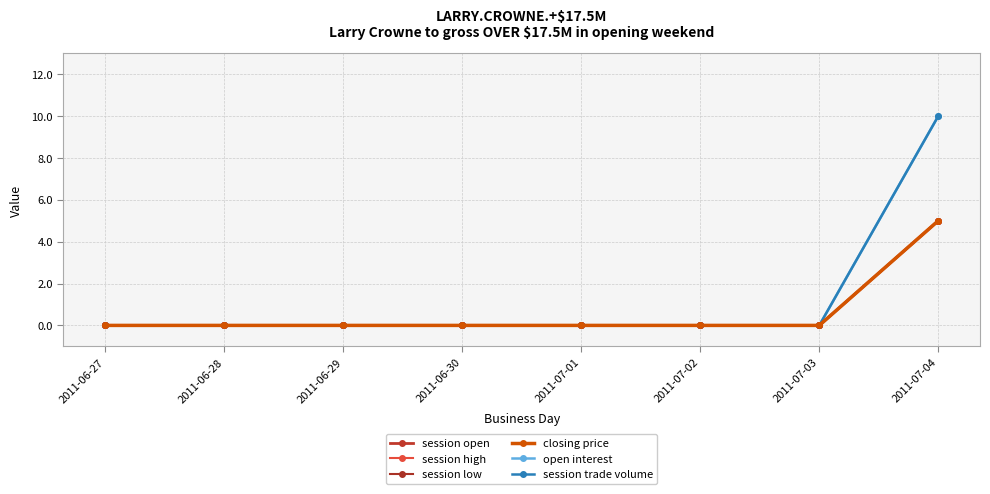

Does the chart have visible grid lines?

Yes